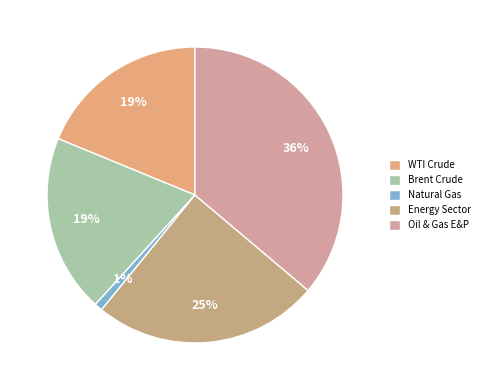

How many slices are in this pie chart?

5